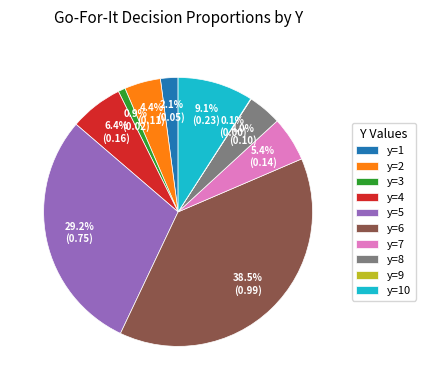

Which category has the biggest portion of the pie?

y=6